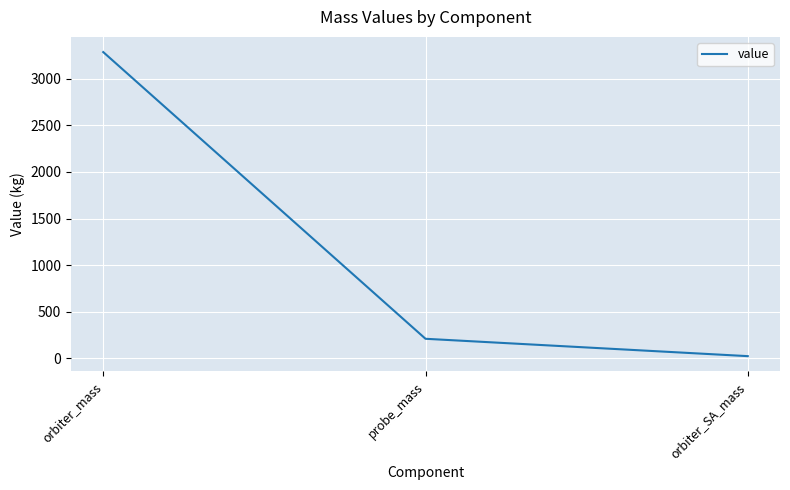

Between orbiter_mass and orbiter_SA_mass, which is larger?

orbiter_mass